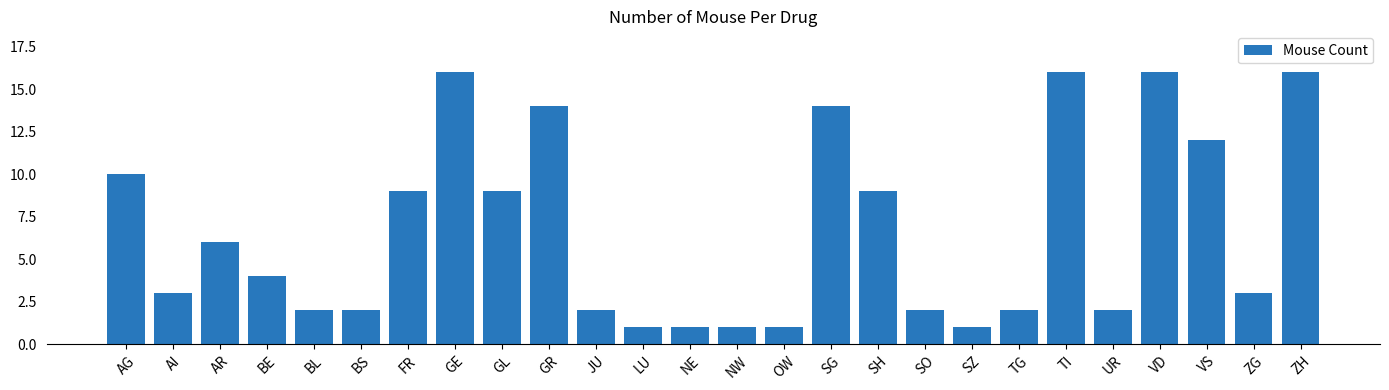

What is the sum of the values at GE and OW?

17